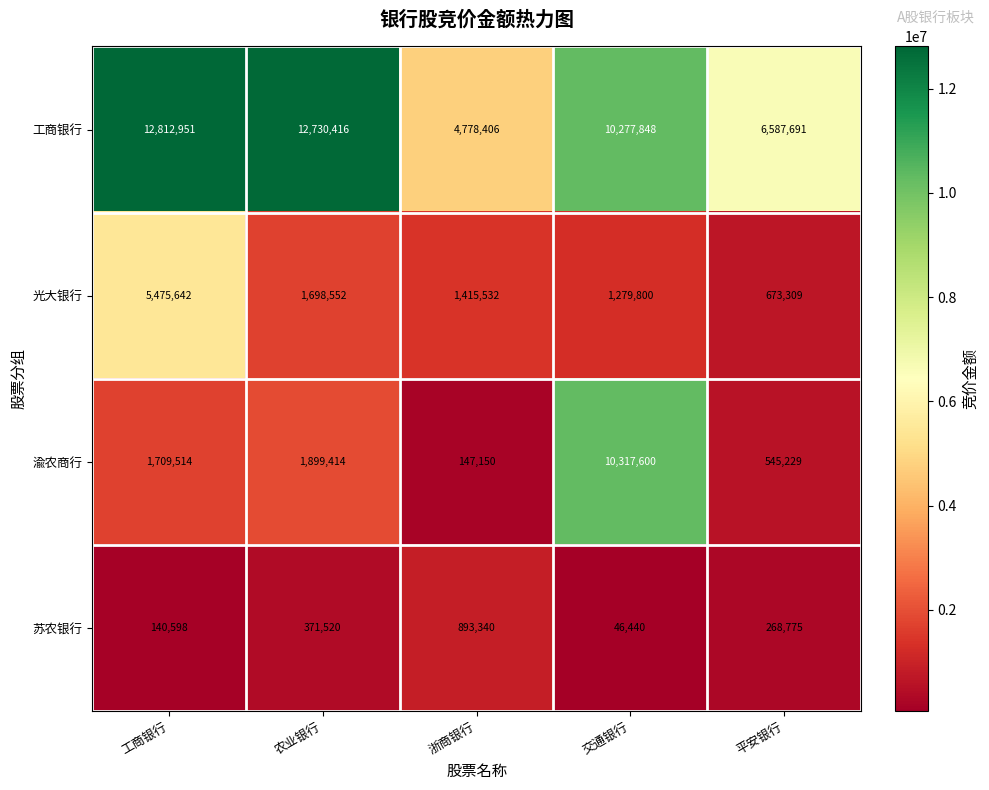

What is the total value across all series at 浙商银行?

7234428